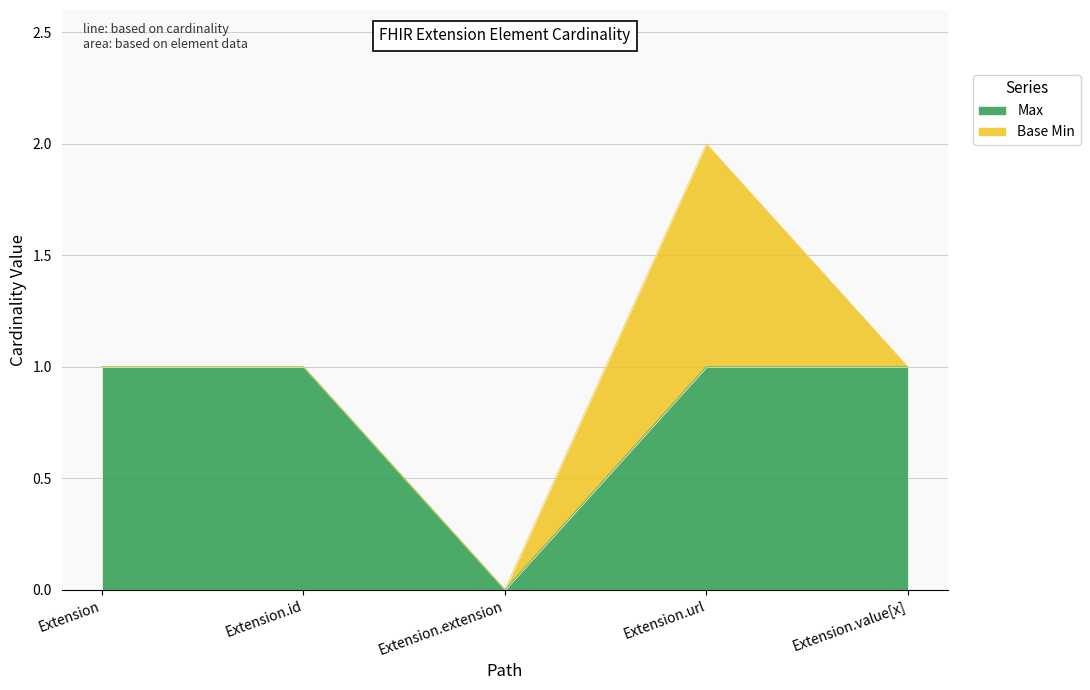

Reading right to left, extract all data points from this chart.

1	1	0	1	1